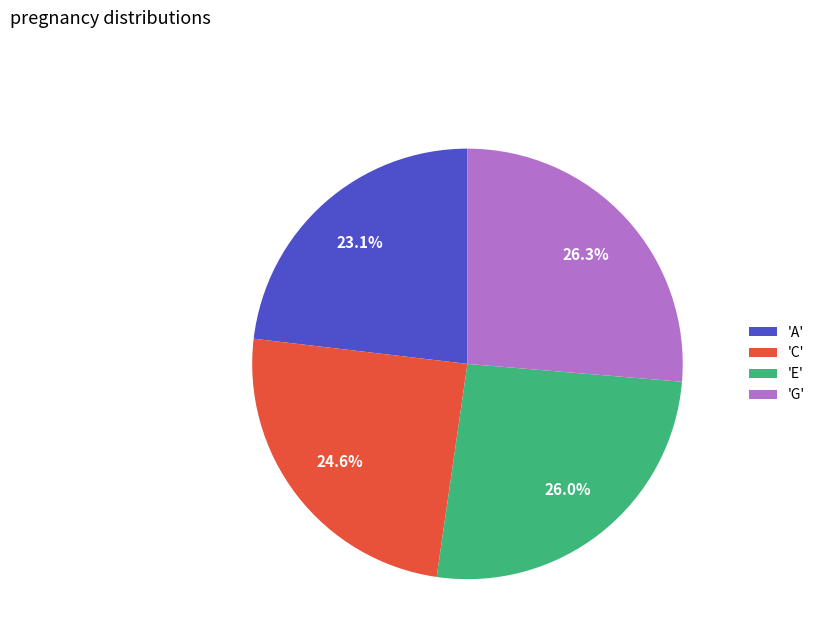

Which slice is the smallest?

'A'